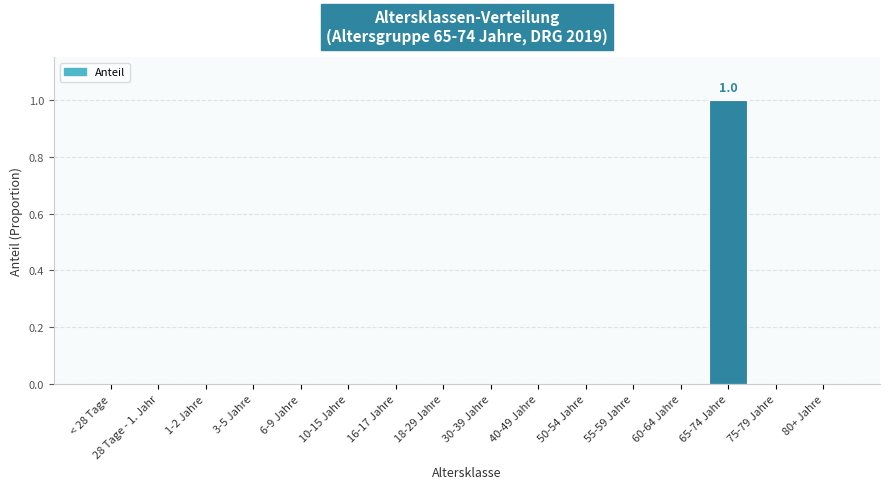

Reading left to right, transcribe all the data shown in this chart.

0	0	0	0	0	0	0	0	0	0	0	0	0	1	0	0